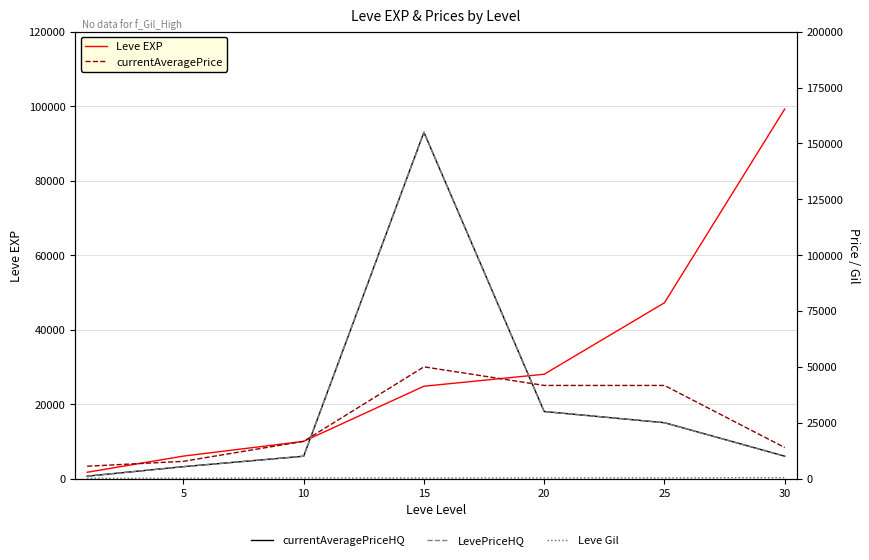

Is this an area chart (filled region under the line)?

No